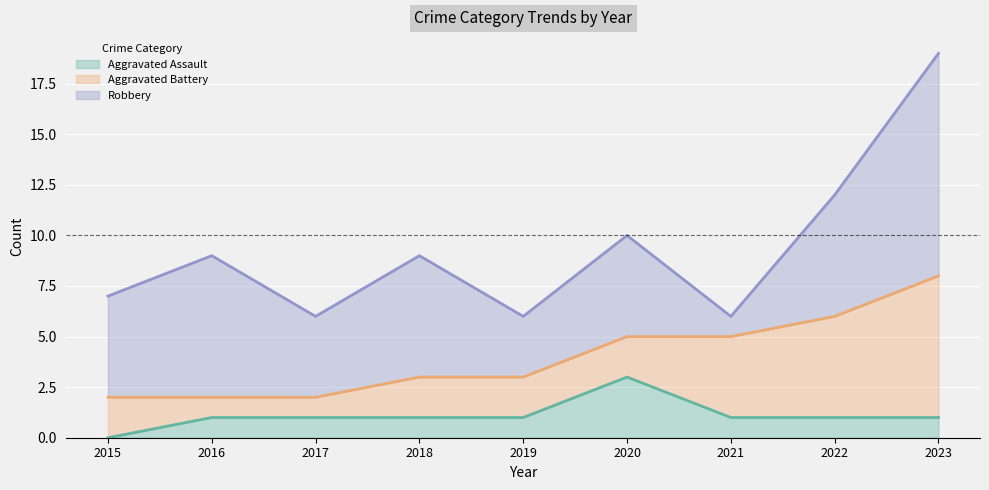

At which label does Aggravated Assault first exceed 1?

2020